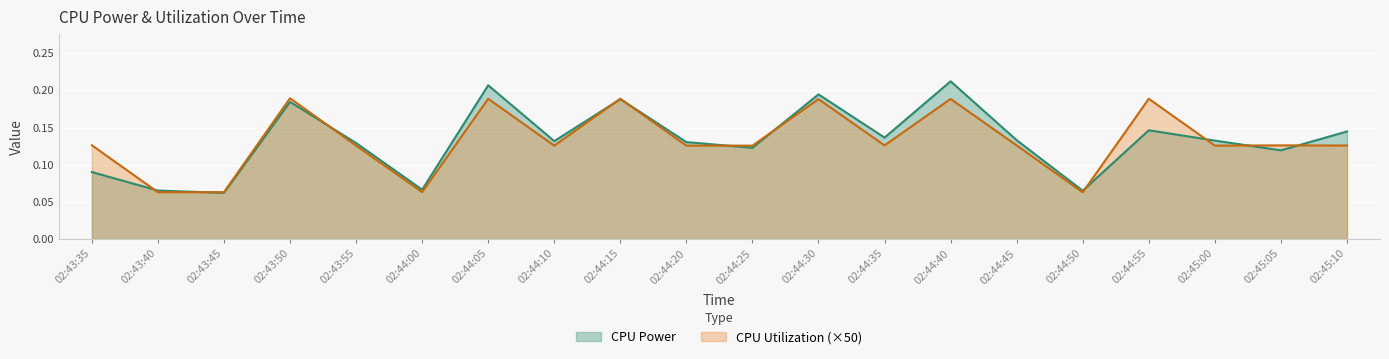

What is the difference between the maximum and second lowest values in the CPU Power series?

0.1